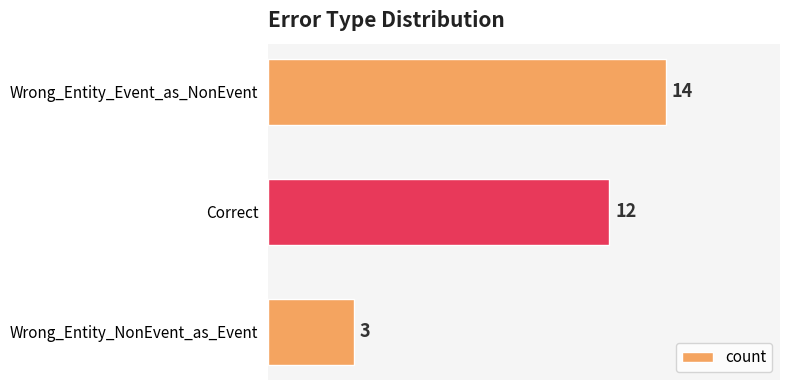

Are the bars horizontal?

Yes